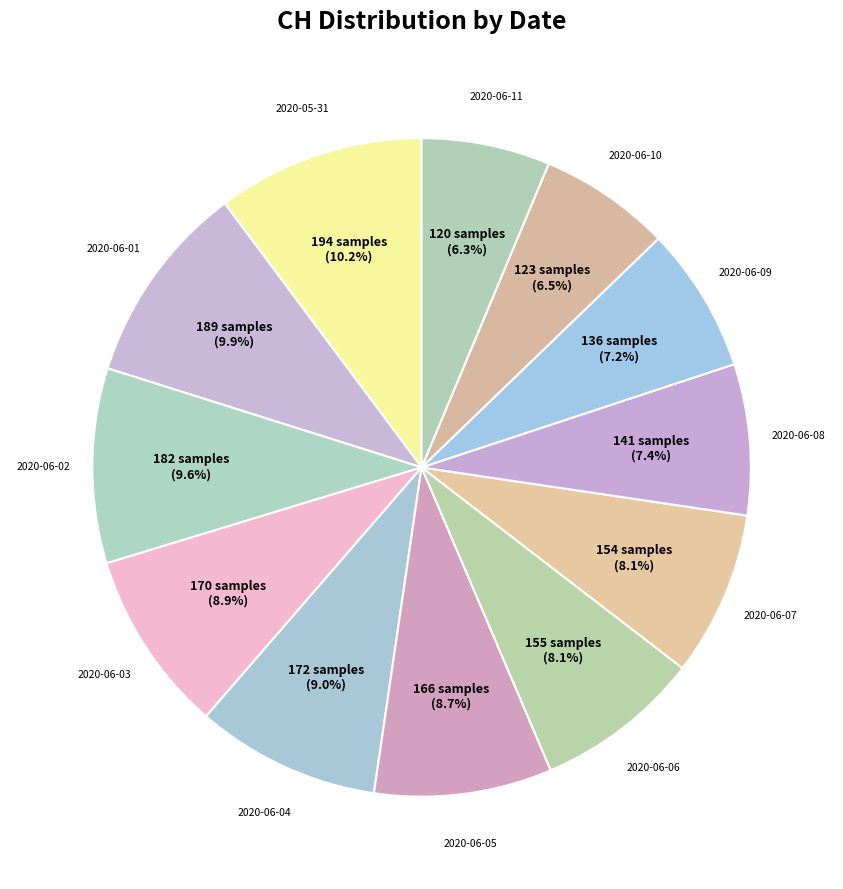

To the nearest percent, what is the difference between the largest and smallest slice percentages?

4%